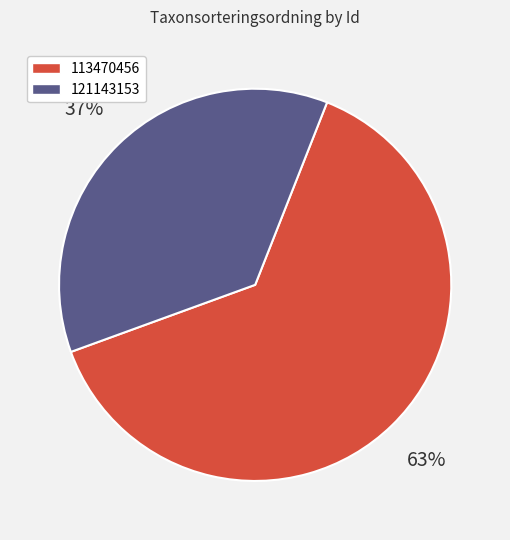

Is there a majority slice in this chart?

Yes